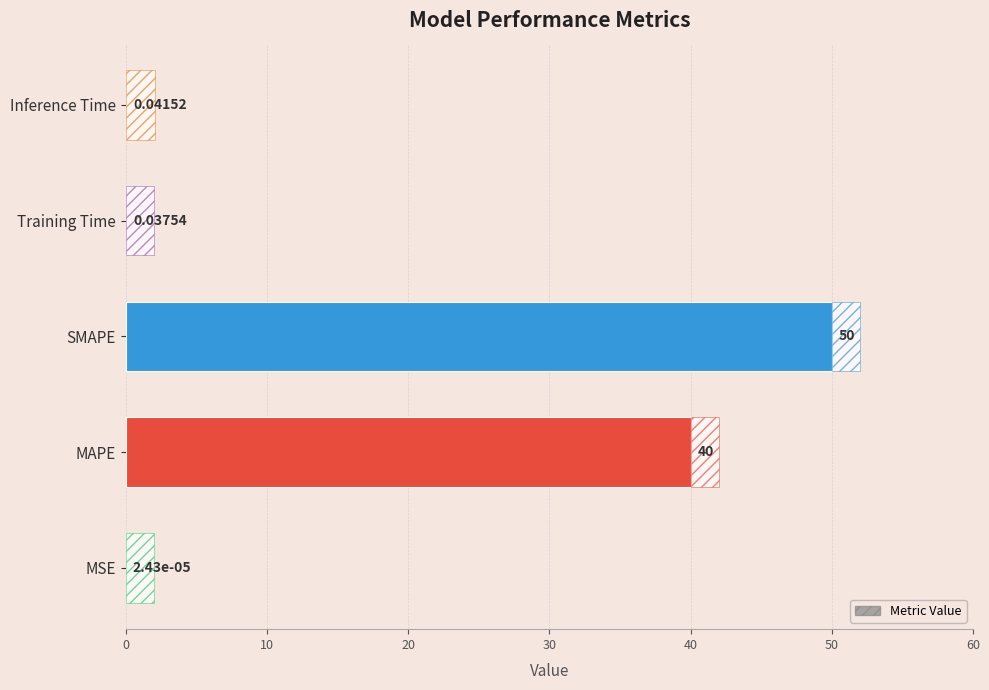

Between SMAPE and MAPE, which is larger?

SMAPE